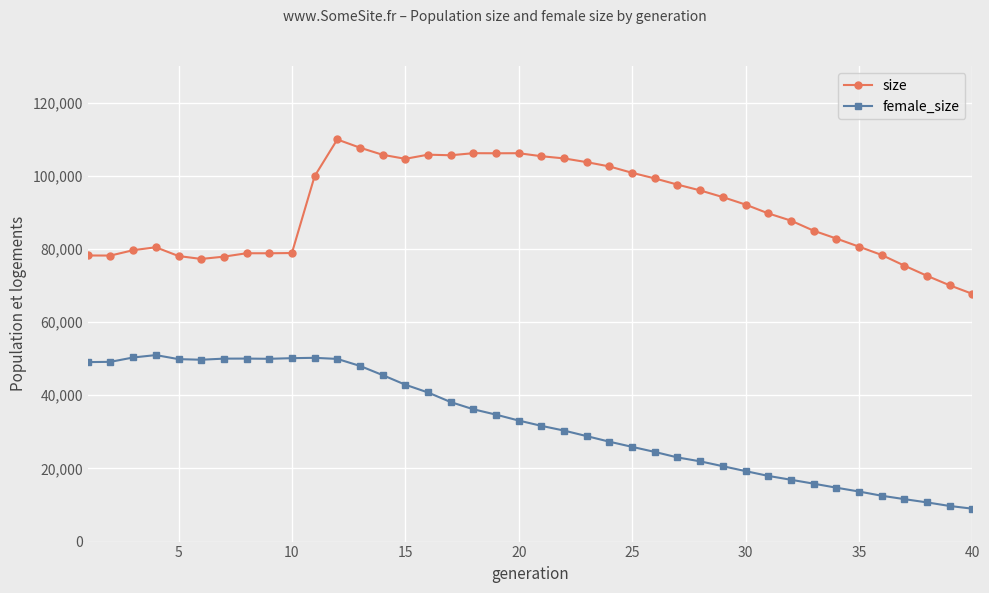

True or false: female_size has more than 1 points higher than both neighbors.

True